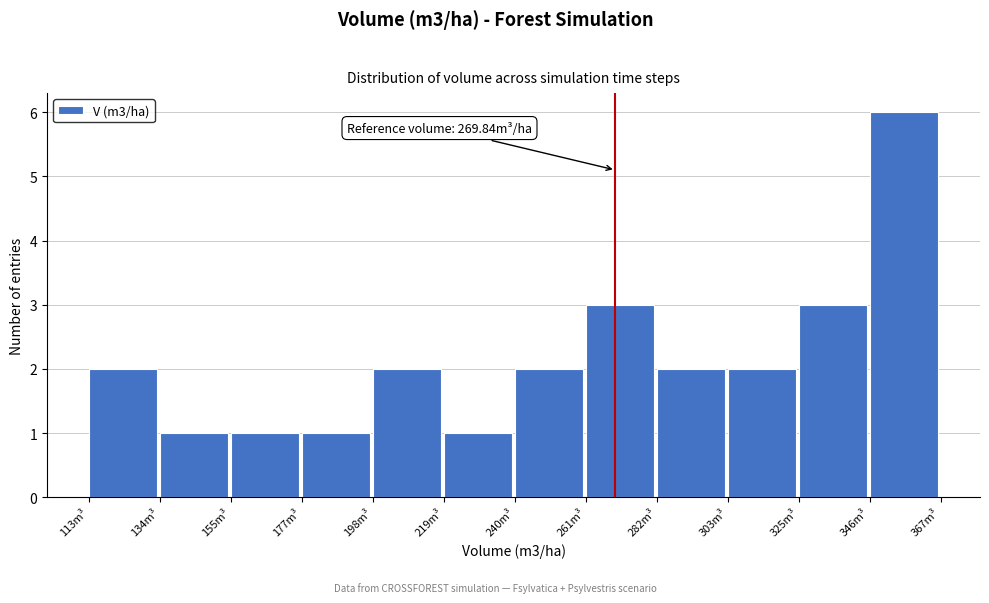

Which range on the x-axis has the tallest bar?

345 to 365